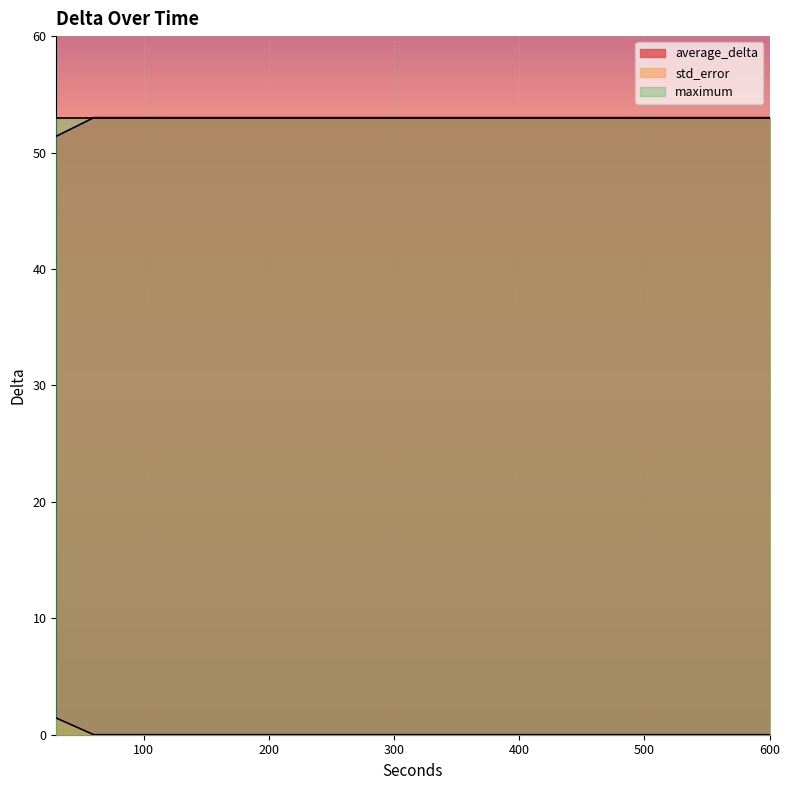

What is the value of the std_error point at the 11th from the left?

53.0